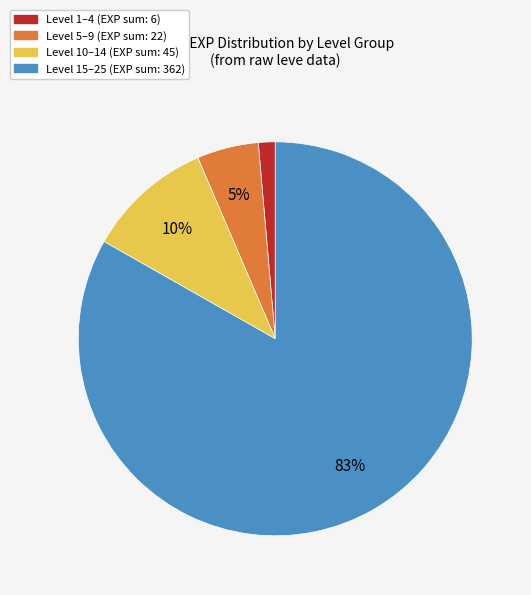

Does any single category account for the majority?

Yes